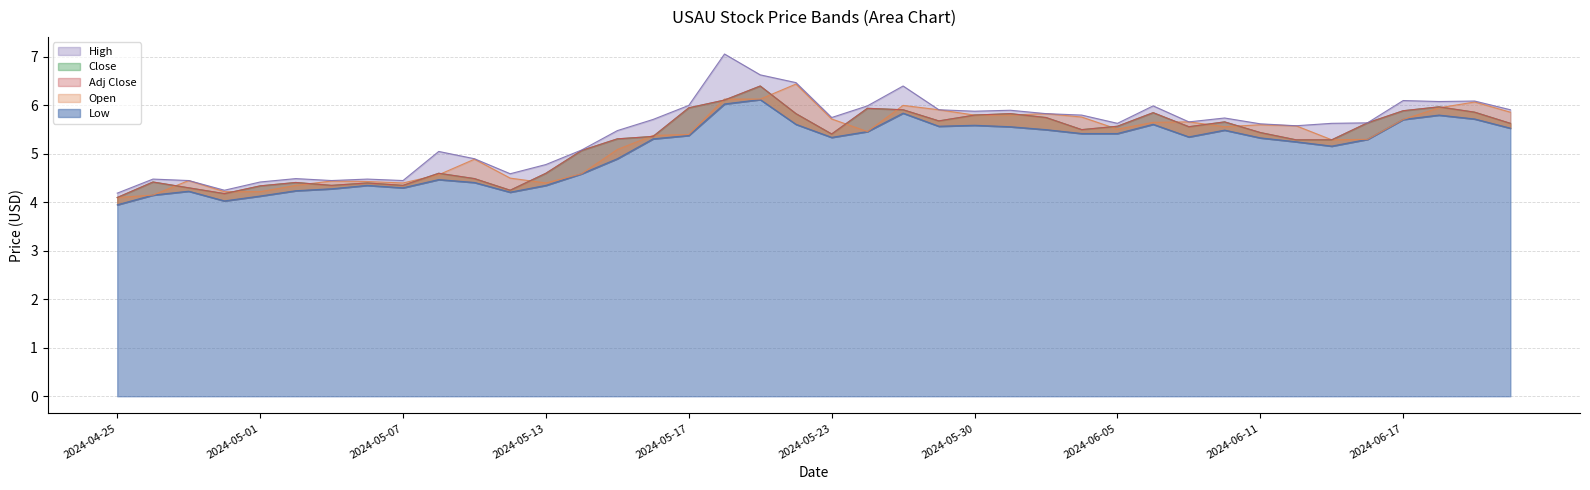

How many values in the Open series are below 5?

14